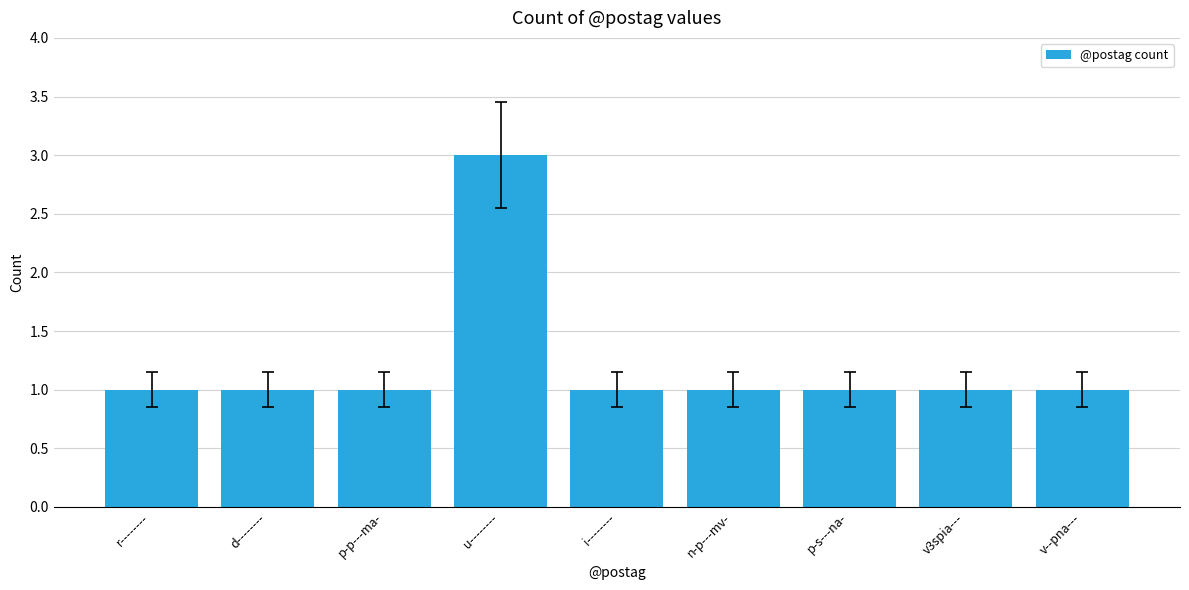

What is the label of the 2nd bar from the left?

d--------